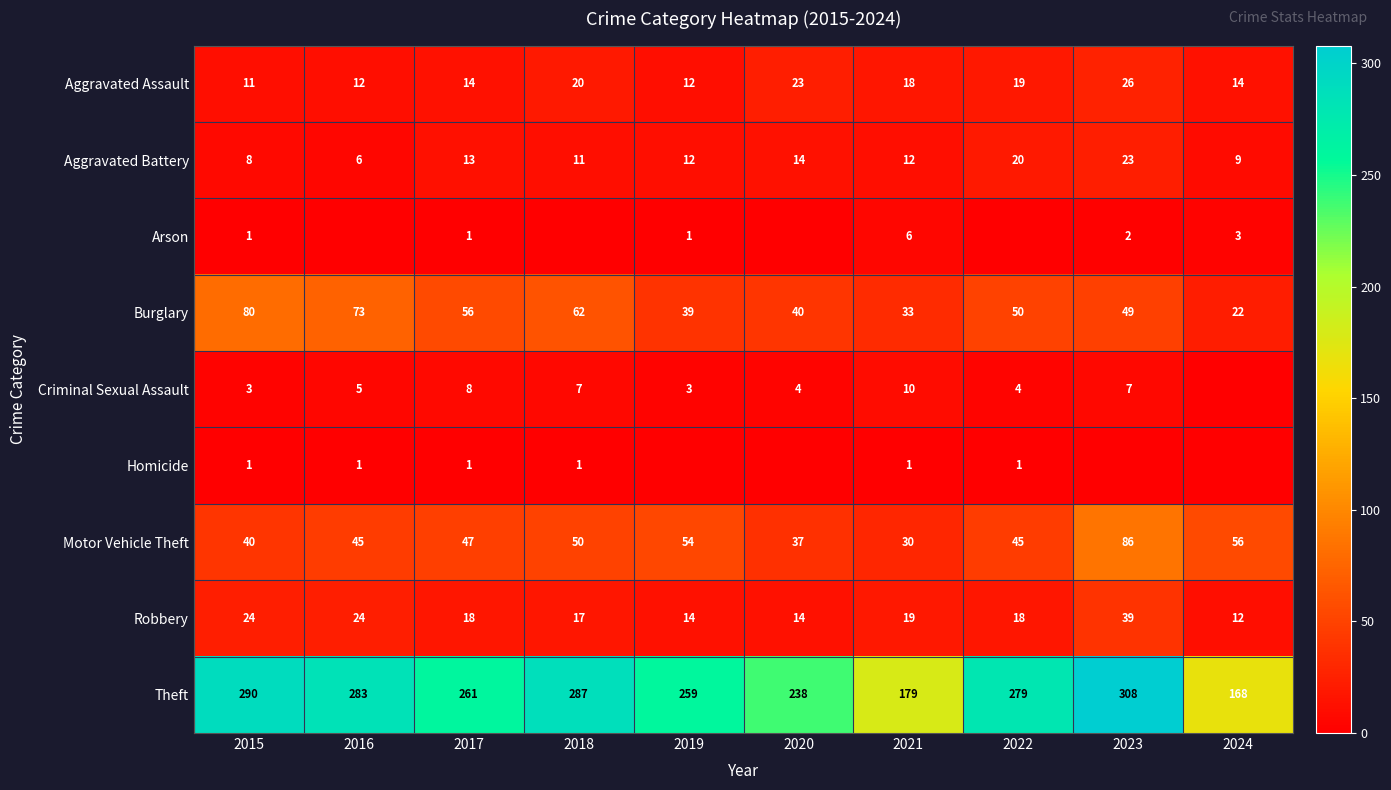

What is the minimum value for Theft?

168